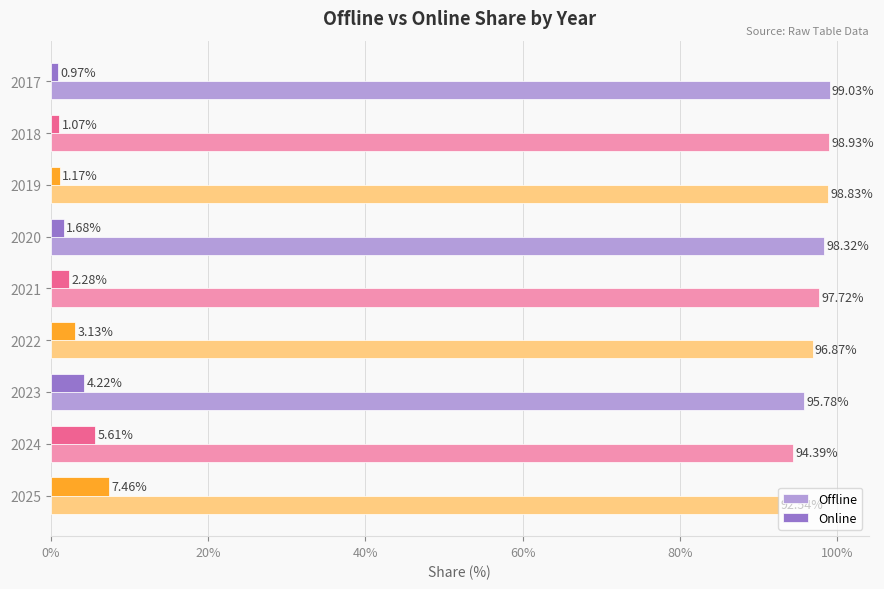

Rank the categories by Offline value from lowest to highest.

2025, 2024, 2023, 2022, 2021, 2020, 2019, 2018, 2017